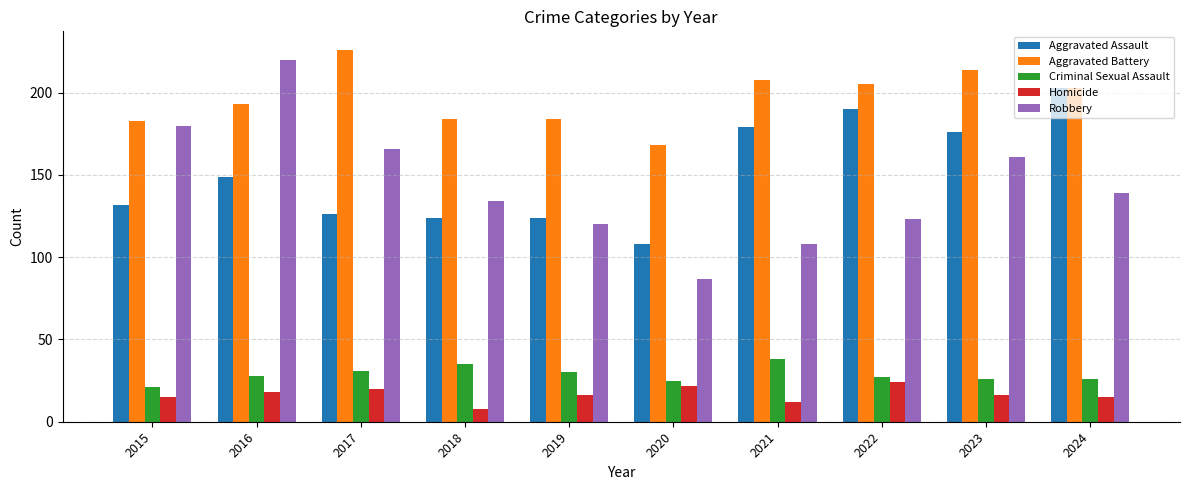

What are all the series names shown in the legend?

Aggravated Assault, Aggravated Battery, Criminal Sexual Assault, Homicide, Robbery